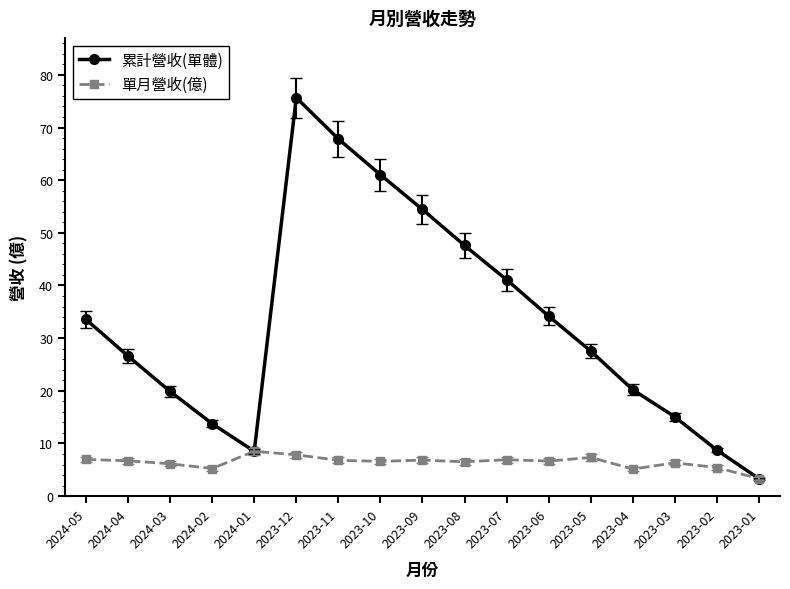

What is the sum of all 累計營收(單體) values?

559.0